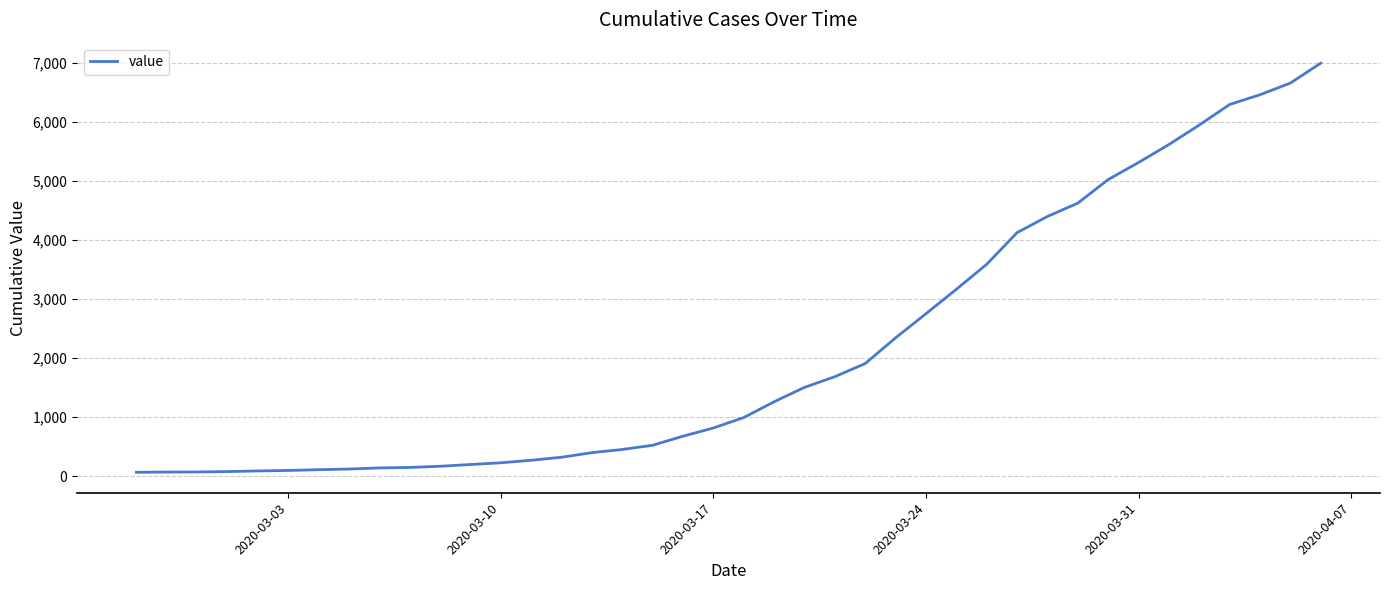

Does the chart display data point markers on the line(s)?

No